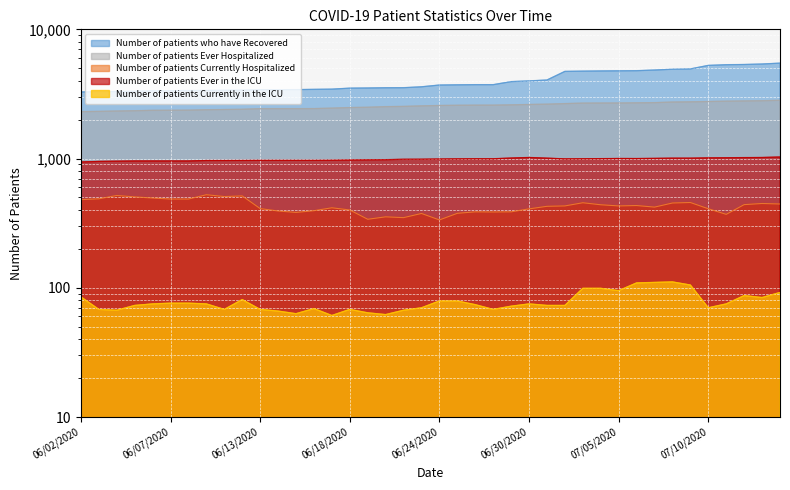

How many lines are shown in the chart?

5